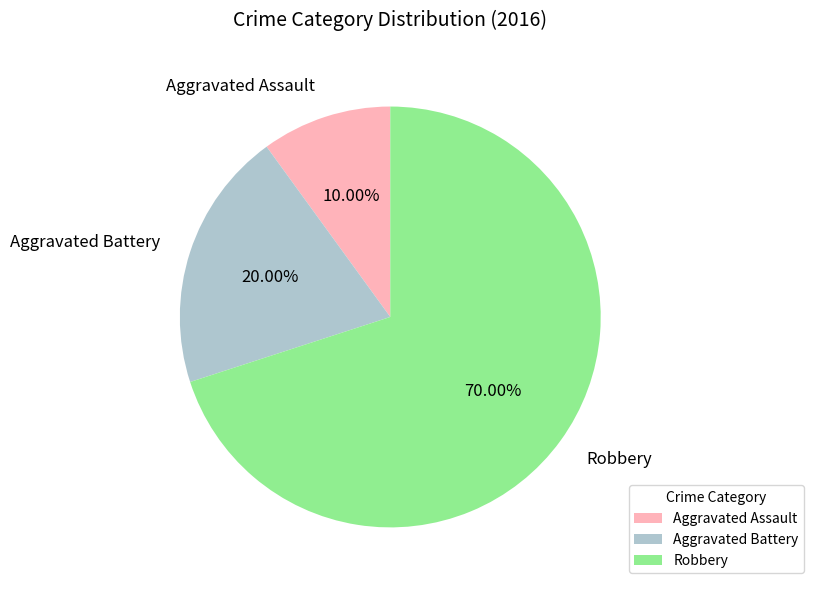

Does any single category account for the majority?

Yes